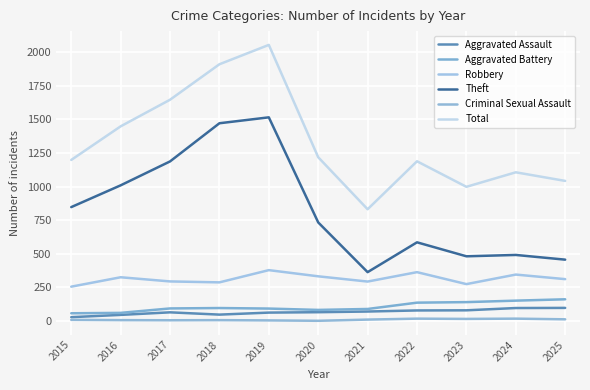

Does the chart display data point markers on the line(s)?

No